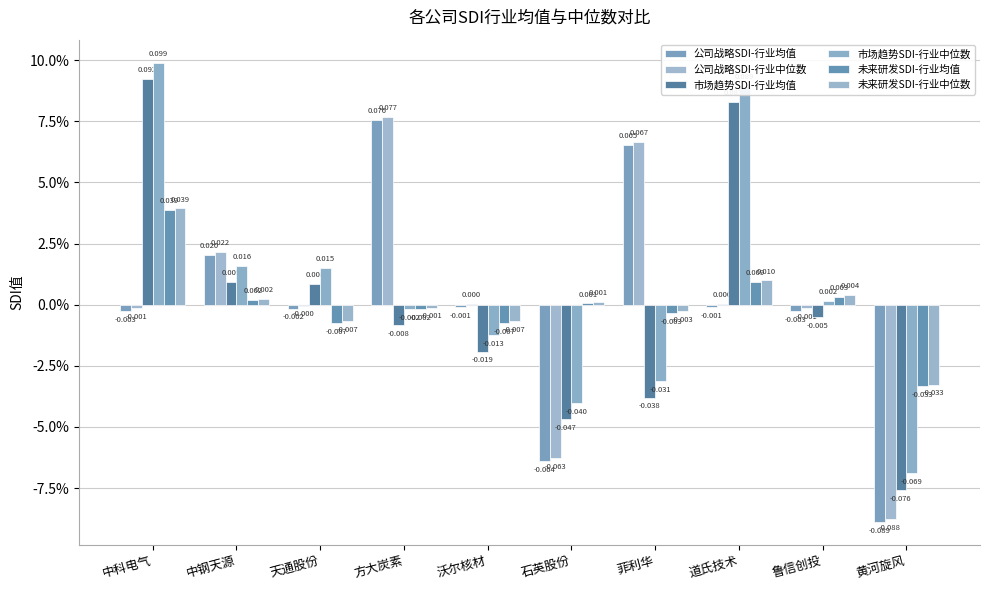

Reading right to left, what are all the values shown in this chart?

公司战略SDI-行业均值: 黄河旋风=-0.1	鲁信创投=-0.0	道氏技术=-0.0	菲利华=0.1	石英股份=-0.1	沃尔核材=-0.0	方大炭素=0.1	天通股份=-0.0	中钢天源=0.0	中科电气=-0.0
公司战略SDI-行业中位数: 黄河旋风=-0.1	鲁信创投=-0.0	道氏技术=0.0	菲利华=0.1	石英股份=-0.1	沃尔核材=0.0	方大炭素=0.1	天通股份=-0.0	中钢天源=0.0	中科电气=-0.0
市场趋势SDI-行业均值: 黄河旋风=-0.1	鲁信创投=-0.0	道氏技术=0.1	菲利华=-0.0	石英股份=-0.0	沃尔核材=-0.0	方大炭素=-0.0	天通股份=0.0	中钢天源=0.0	中科电气=0.1
市场趋势SDI-行业中位数: 黄河旋风=-0.1	鲁信创投=0.0	道氏技术=0.1	菲利华=-0.0	石英股份=-0.0	沃尔核材=-0.0	方大炭素=-0.0	天通股份=0.0	中钢天源=0.0	中科电气=0.1
未来研发SDI-行业均值: 黄河旋风=-0.0	鲁信创投=0.0	道氏技术=0.0	菲利华=-0.0	石英股份=0.0	沃尔核材=-0.0	方大炭素=-0.0	天通股份=-0.0	中钢天源=0.0	中科电气=0.0
未来研发SDI-行业中位数: 黄河旋风=-0.0	鲁信创投=0.0	道氏技术=0.0	菲利华=-0.0	石英股份=0.0	沃尔核材=-0.0	方大炭素=-0.0	天通股份=-0.0	中钢天源=0.0	中科电气=0.0